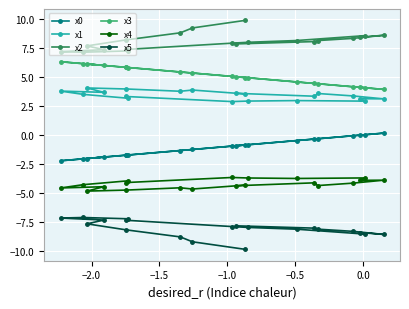

What is the sum of all x2 values?

161.4